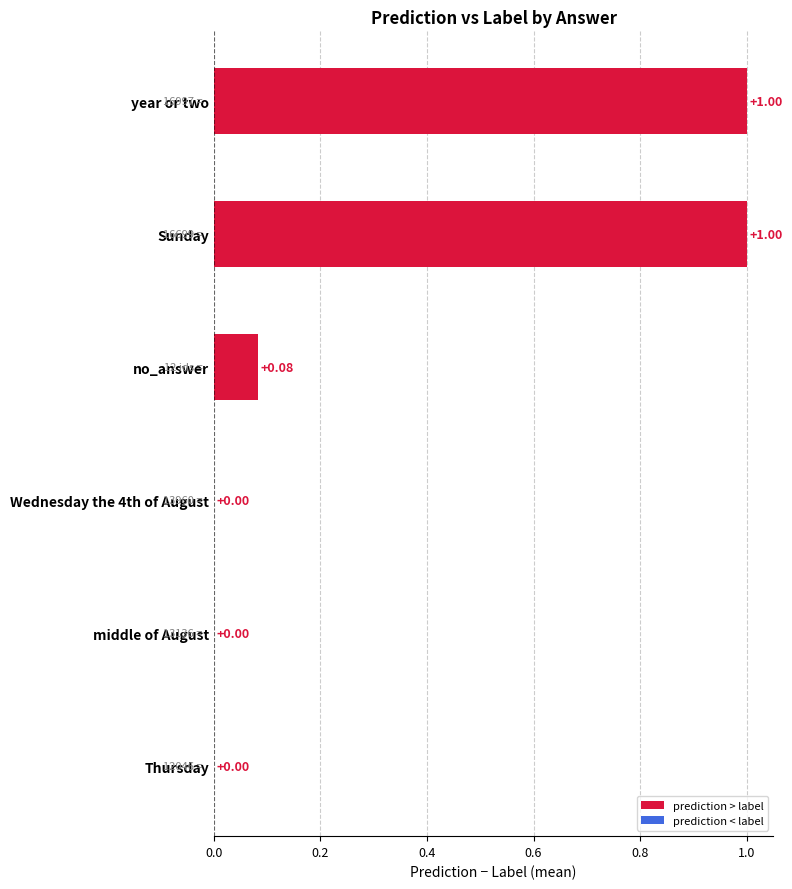

Are the bars horizontal?

Yes